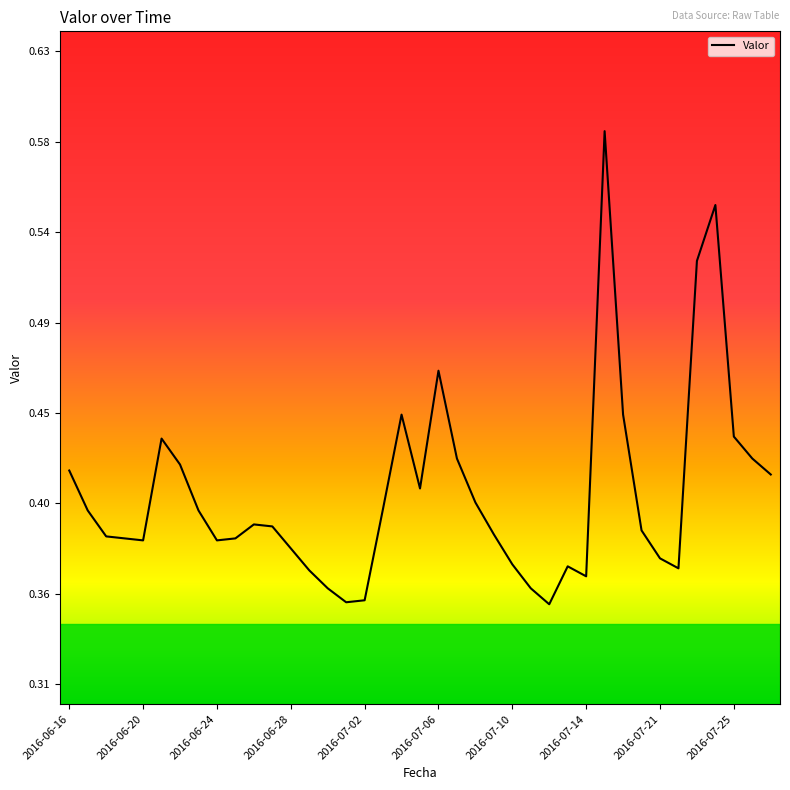

Reading left to right, extract all data points from this chart.

0.4	0.4	0.4	0.4	0.4	0.4	0.4	0.4	0.4	0.4	0.4	0.4	0.4	0.4	0.4	0.4	0.4	0.4	0.4	0.4	0.5	0.4	0.4	0.4	0.4	0.4	0.3	0.4	0.4	0.6	0.4	0.4	0.4	0.4	0.5	0.6	0.4	0.4	0.4